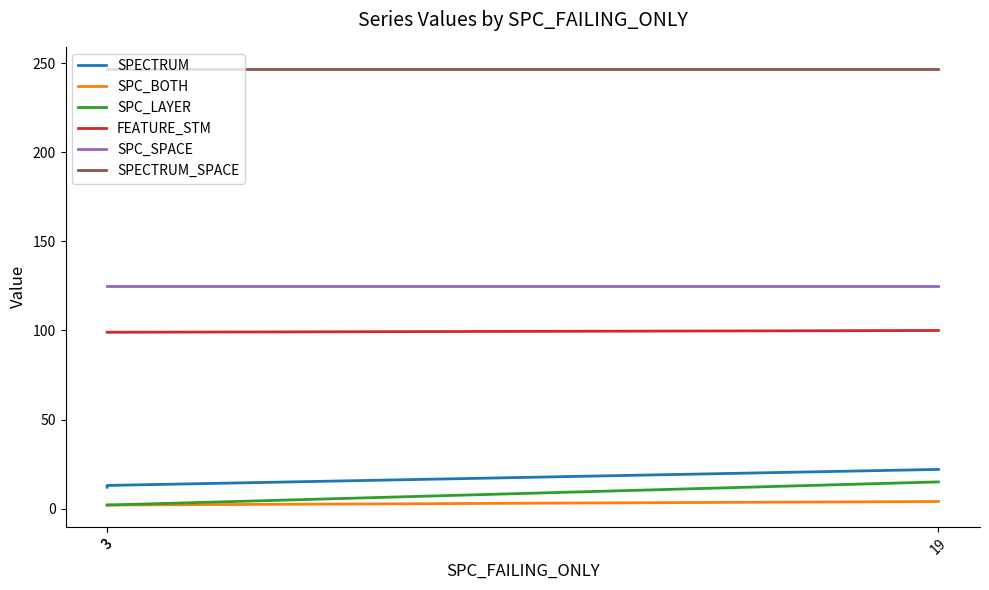

Which has a higher value, 3 or 3?

3